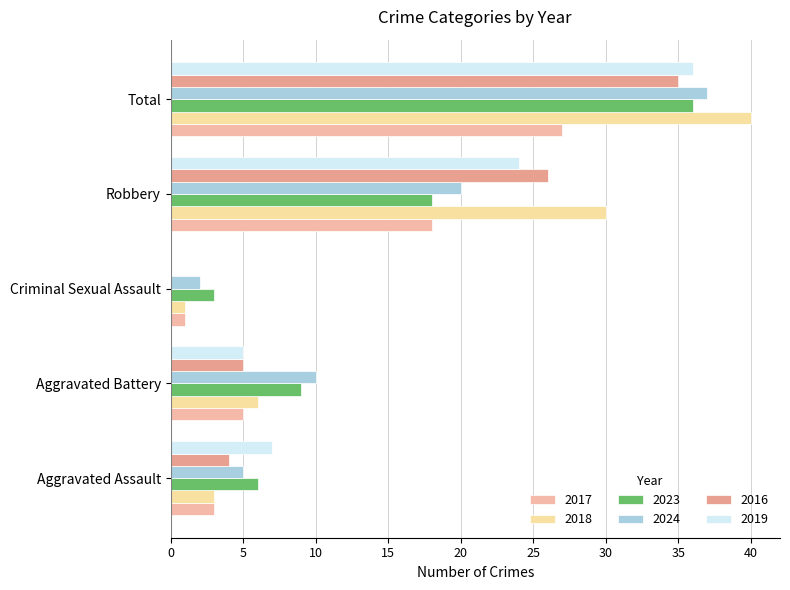

What position from the left is Total?

5